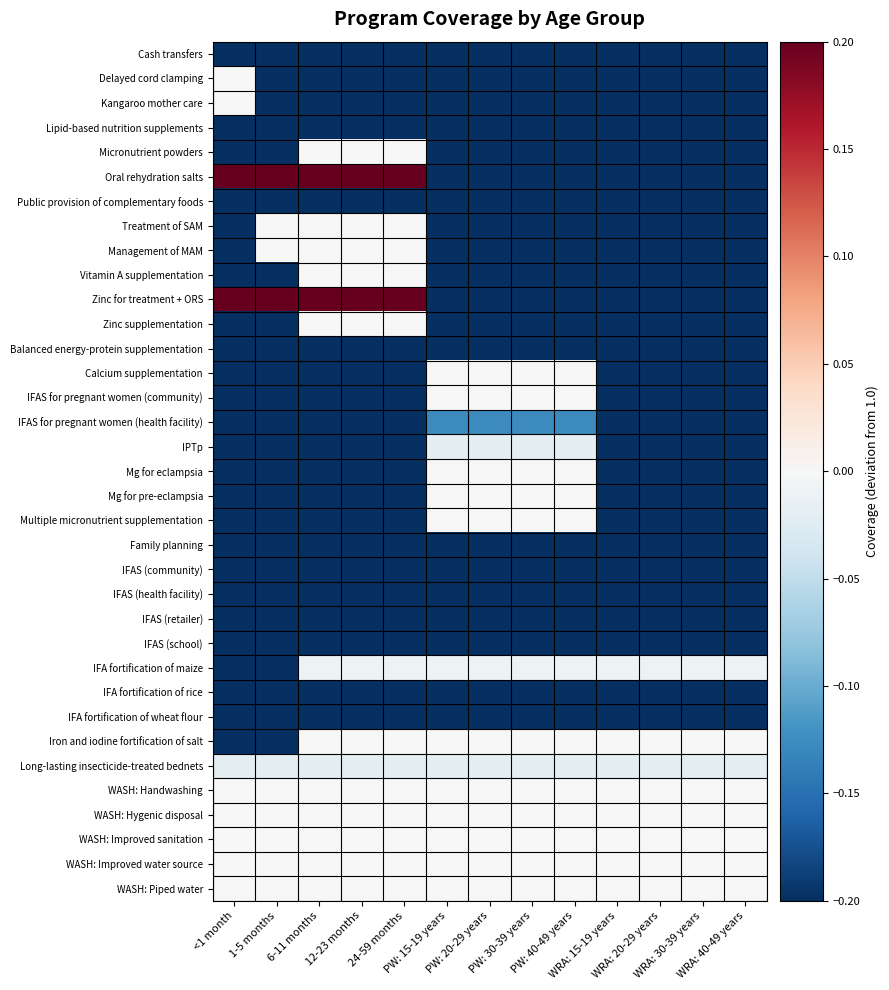

Which series has the largest total across all categories?

WASH: Handwashing